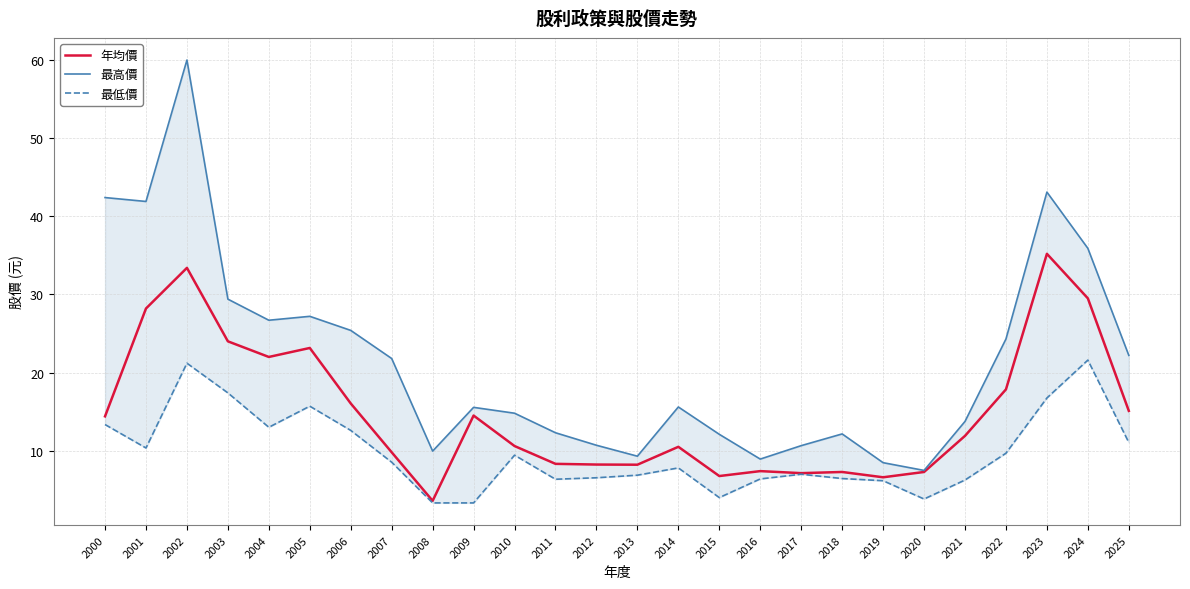

How many values in the 最低價 series are below 8?

13